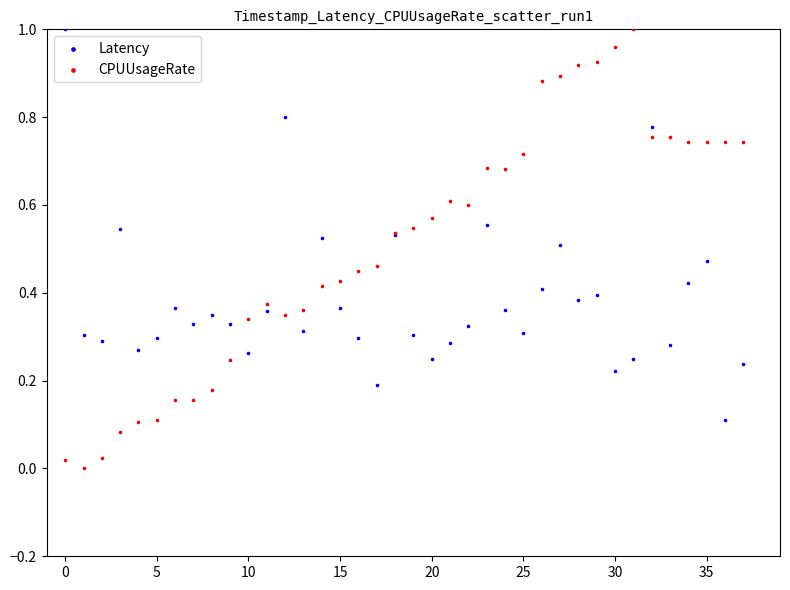

Which series contains the lowest Y value?

CPUUsageRate